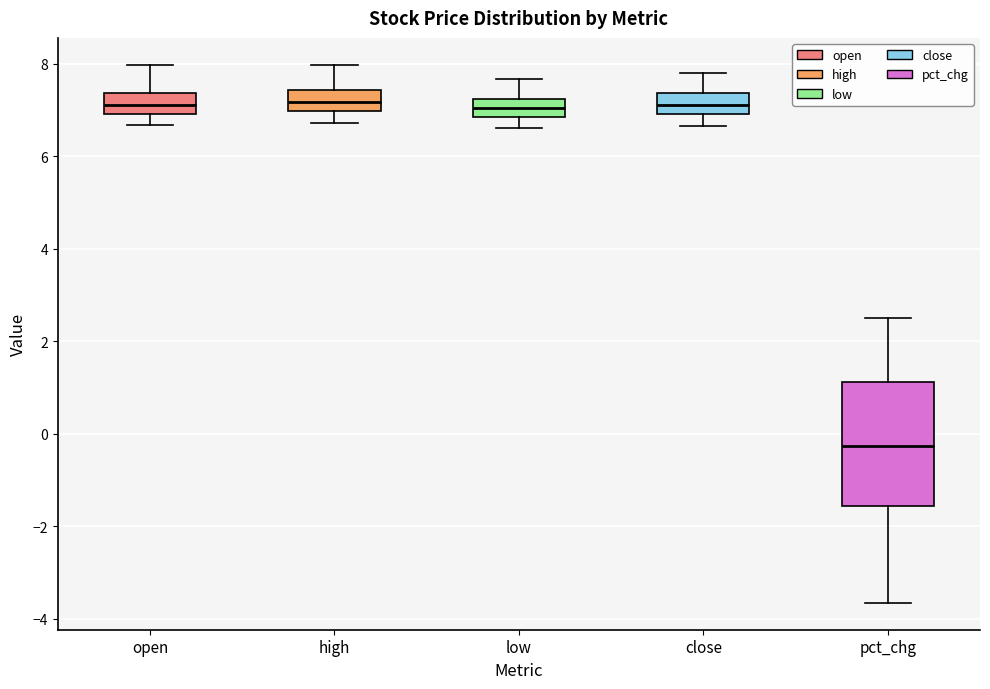

Reading left to right, transcribe this box plot: for each box, give where its median line is, the range the box spans, and where its two whiskers end, as read against the y-axis. The values are not printed on the chart, so give them approximately, as read against the axis.

open: median 7.2, box 7.0 to 7.4, whiskers 6.6 to 8.0
high: median 7.2, box 7.0 to 7.4, whiskers 6.8 to 8.0
low: median 7.0, box 6.8 to 7.2, whiskers 6.6 to 7.6
close: median 7.2, box 7.0 to 7.4, whiskers 6.6 to 7.8
pct_chg: median -0.2, box -1.6 to 1.2, whiskers -3.6 to 2.6